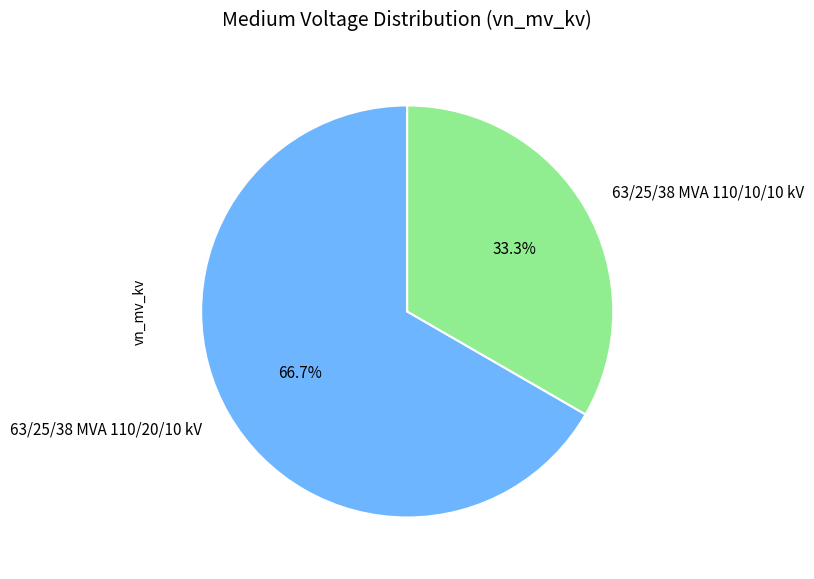

Rank the categories by value from lowest to highest.

63/25/38 MVA 110/10/10 kV, 63/25/38 MVA 110/20/10 kV